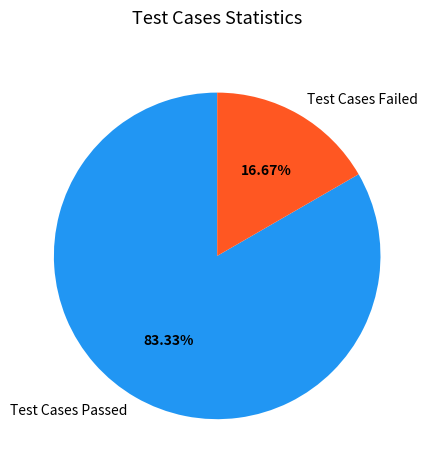

To the nearest percent, what is the average slice percentage?

50%